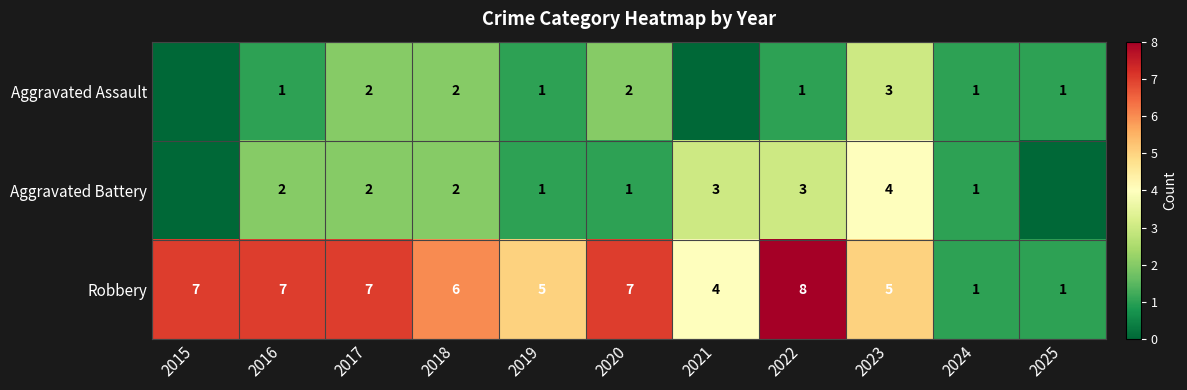

The Aggravated Battery series shows 1 at 2020. True or false?

True